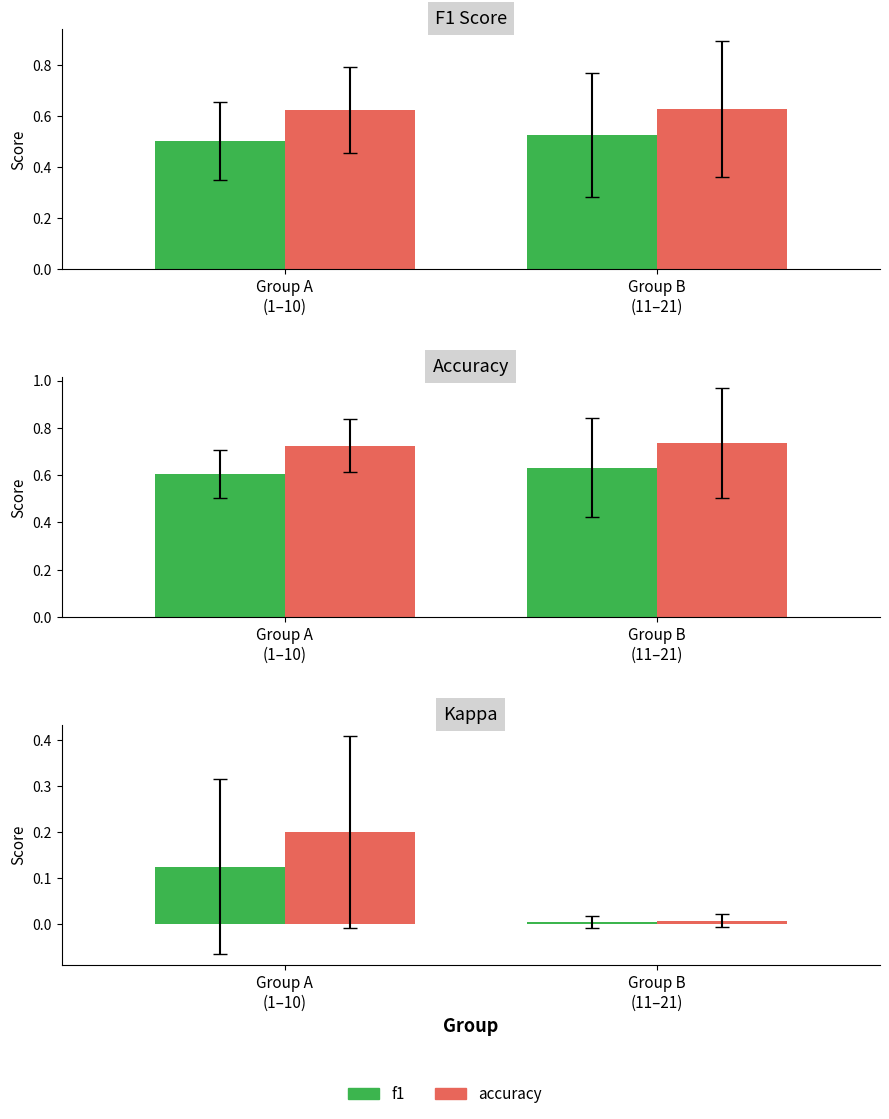

What are all the series names shown in the legend?

F1 Score, Accuracy